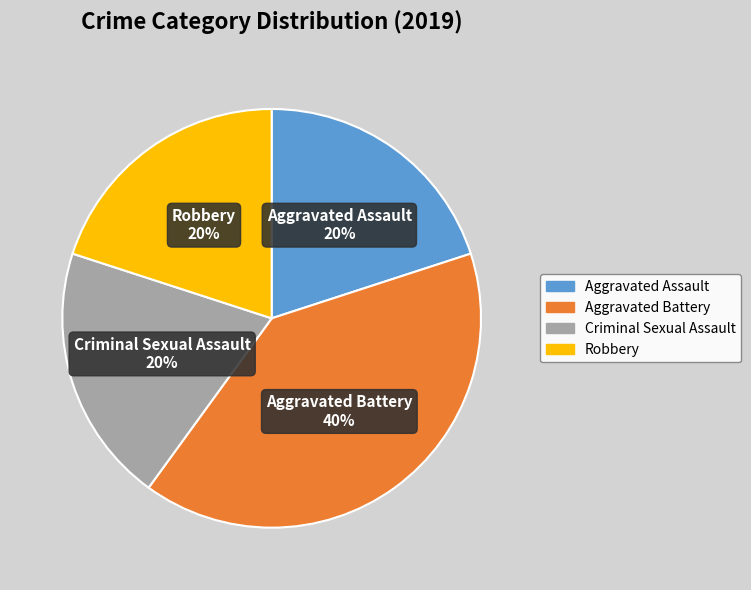

The Criminal Sexual Assault slice represents 26% of the pie. True or false?

False